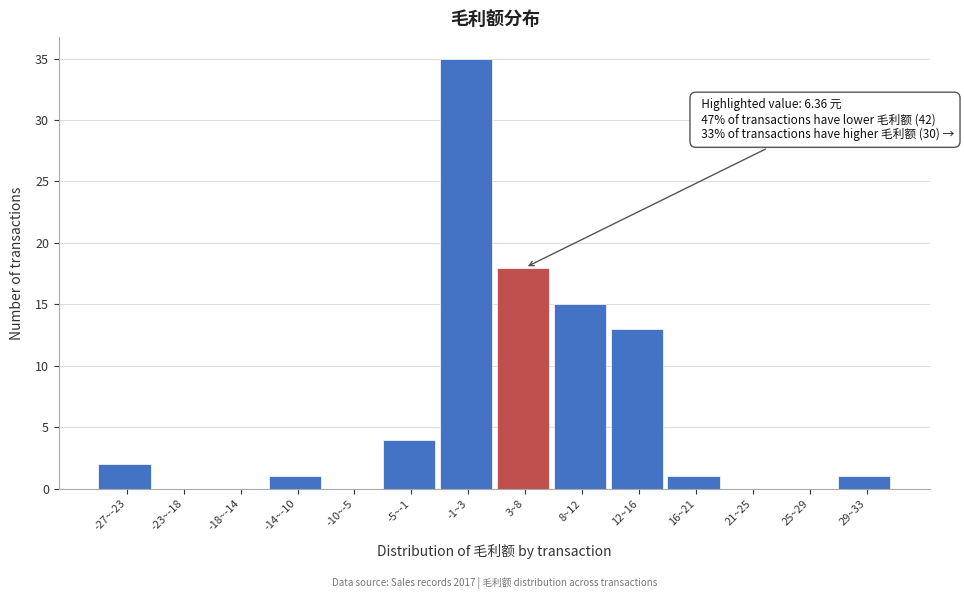

Reading left to right, list all the values displayed in this chart.

-27~-23=2	-23~-18=0	-18~-14=0	-14~-10=1	-10~-5=0	-5~-1=4	-1~3=35	3~8=18	8~12=15	12~16=13	16~21=1	21~25=0	25~29=0	29~33=1